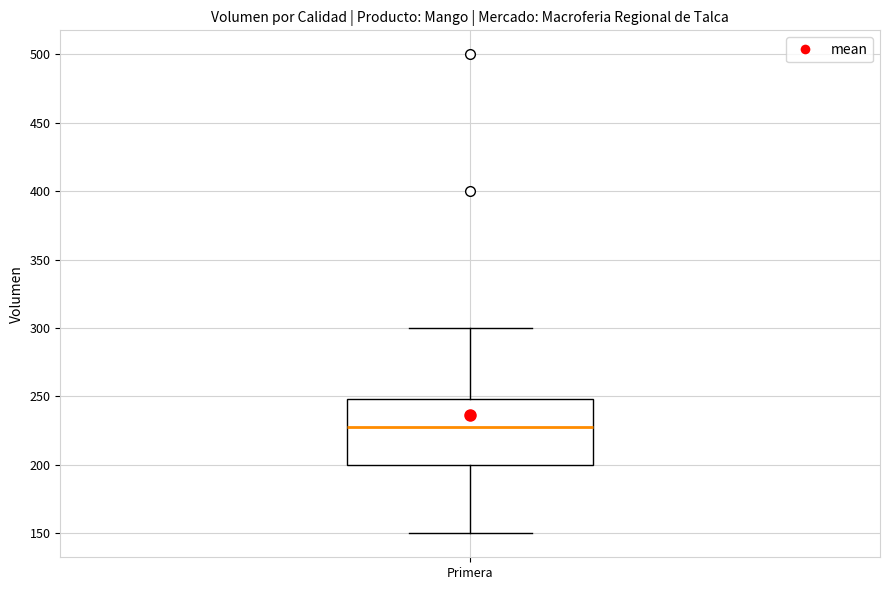

Read this box plot against the y-axis: the position of the median line, the range covered by the box, and the ends of both whiskers. The values are not printed on the chart, so give them approximately, as read against the axis.

median 230, box 200 to 250, whiskers 150 to 300